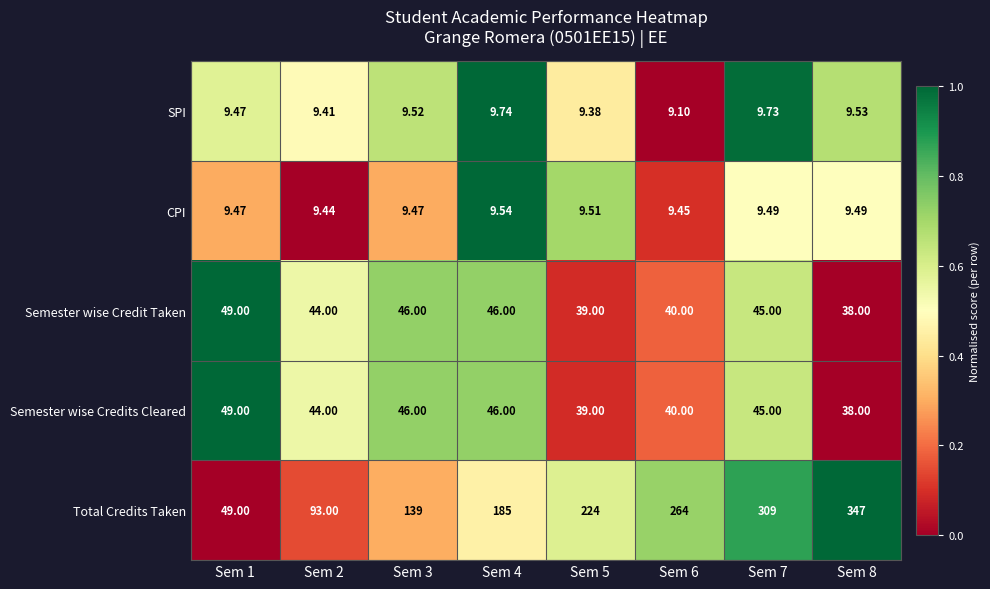

Is the value of SPI at Sem 5 greater than the value of Semester wise Credit Taken at Sem 8?

No